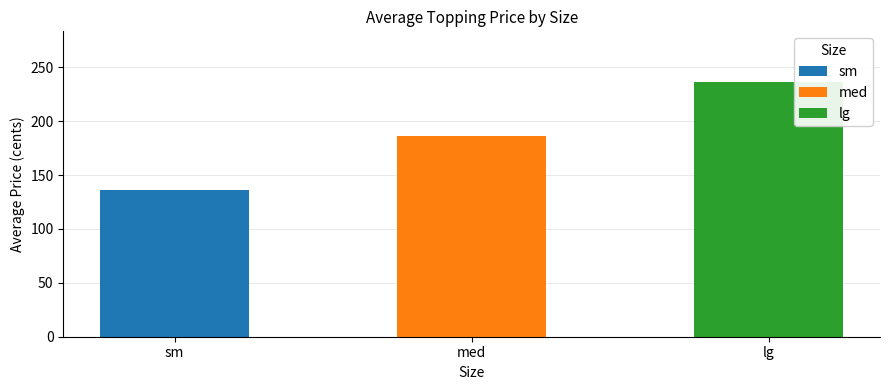

Which category has the highest value across all series?

lg